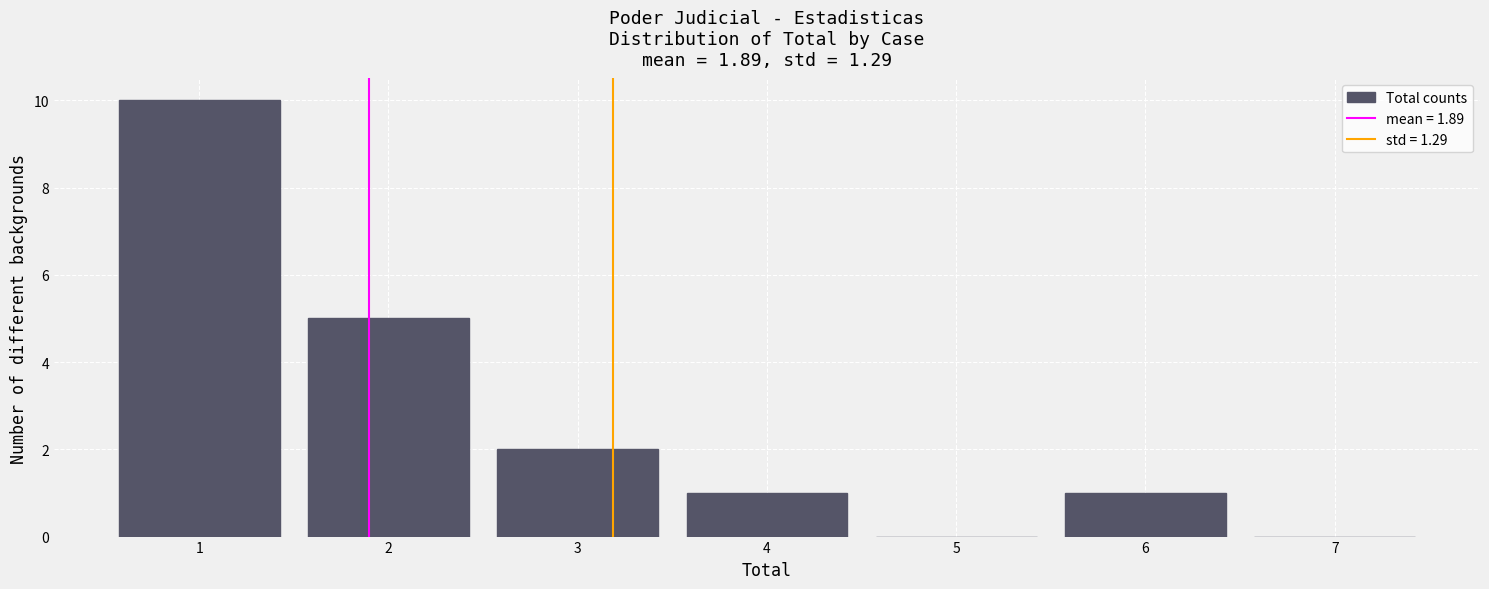

Reading right to left, transcribe all the data shown in this chart.

7=0	6=1	5=0	4=1	3=2	2=5	1=10